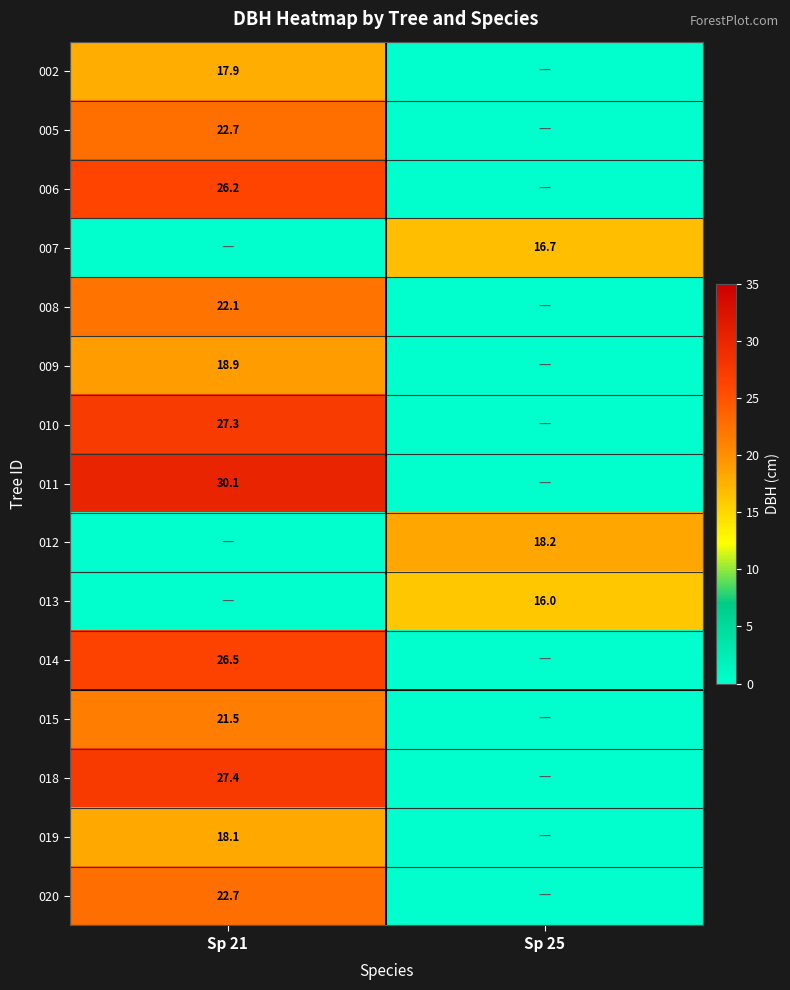

Is the value of 005 at Sp 21 greater than the value of 008 at Sp 21?

Yes